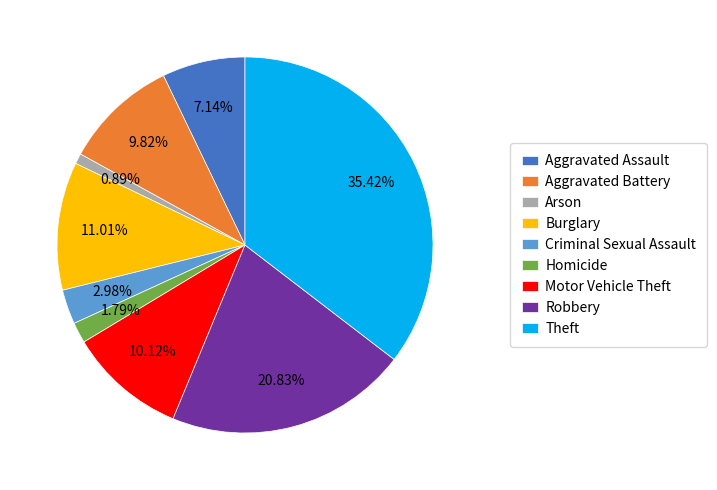

To the nearest percent, what portion does Theft represent?

35%